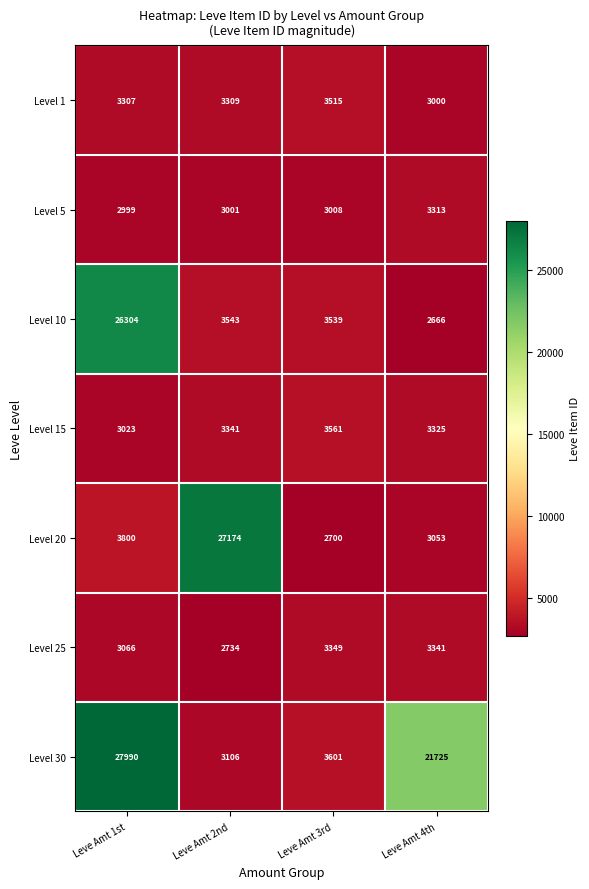

At which category does the chart reach its peak across all series?

Leve Amt 1st